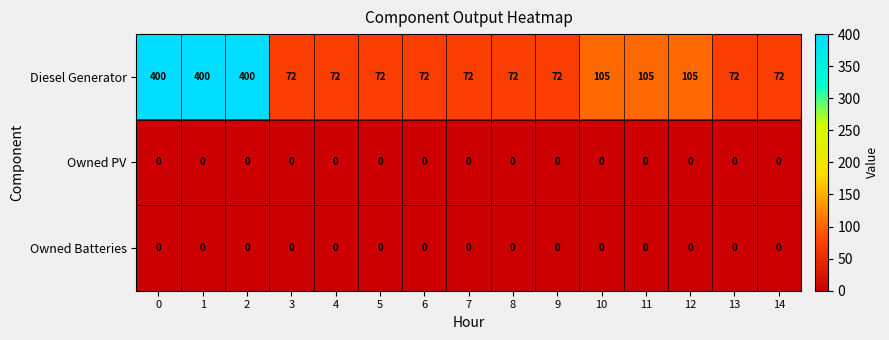

The value of Diesel Generator at 1 is 137. True or false?

False